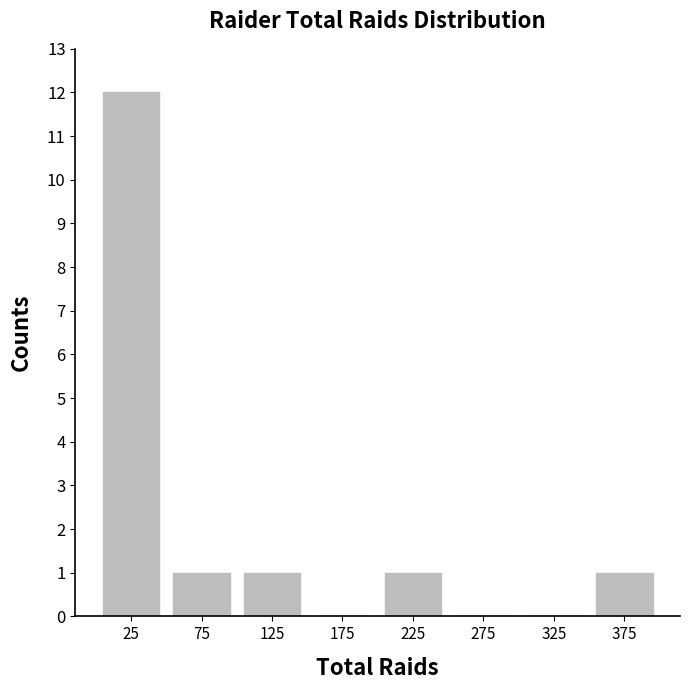

Reading right to left, list all the values displayed in this chart.

1	0	0	1	0	1	1	12